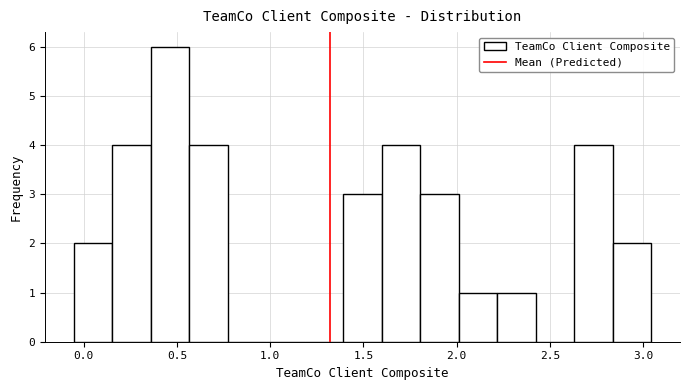

What is the height of the bar covering 1.40 to 1.60 on the x-axis? Neither the bar edges nor the heights are printed on the chart, so give them approximately, as read against the axes.

3